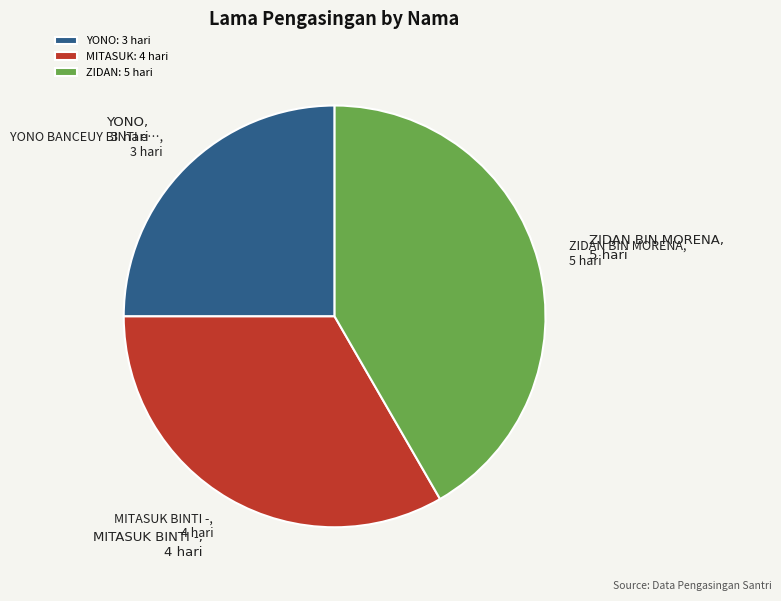

Does any single category account for the majority?

No